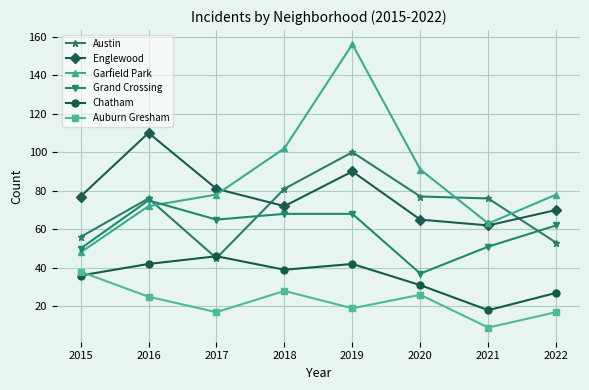

How many lines are shown in the chart?

6